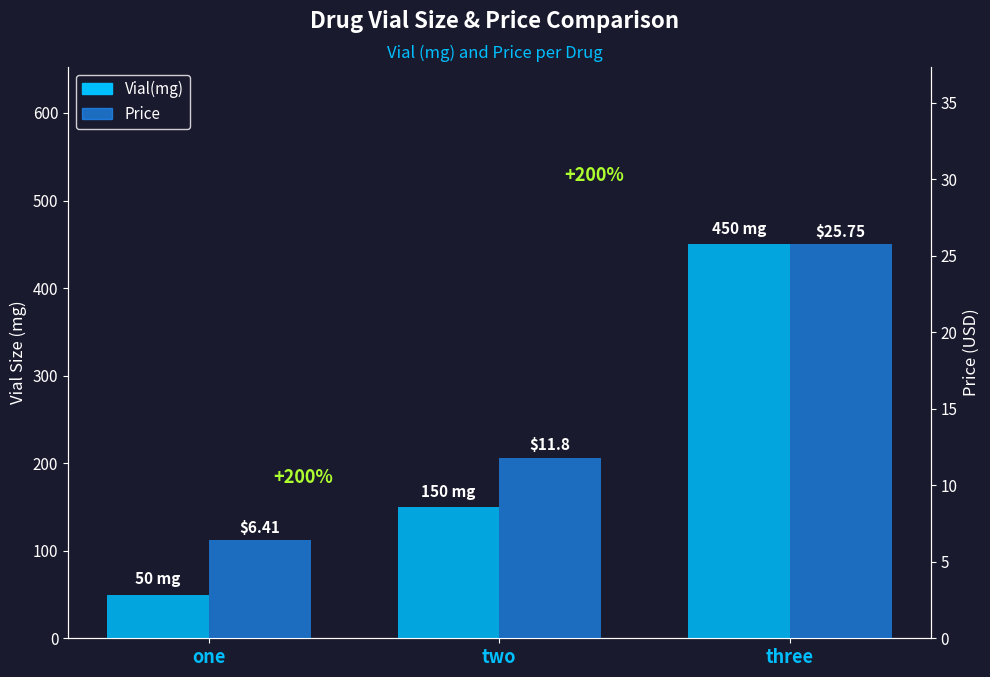

How many values in the Price series are below 11?

1